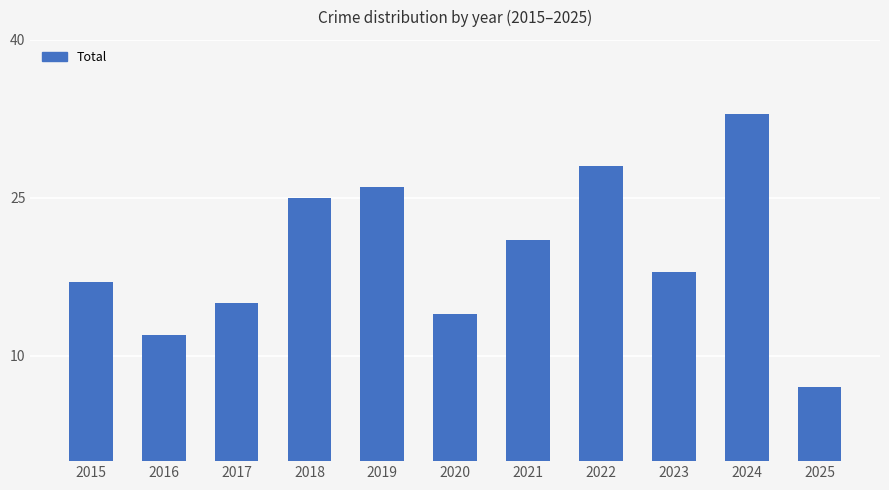

Reading right to left, what are all the values shown in this chart?

7	33	18	28	21	14	26	25	15	12	17